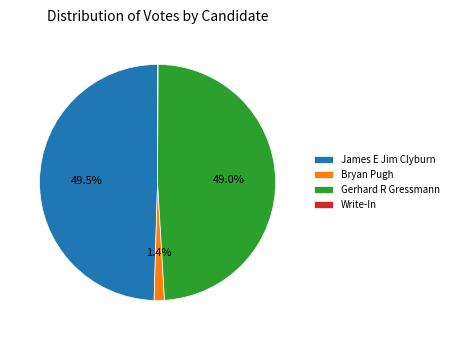

True or false: Bryan Pugh accounts for 11% of the total.

False